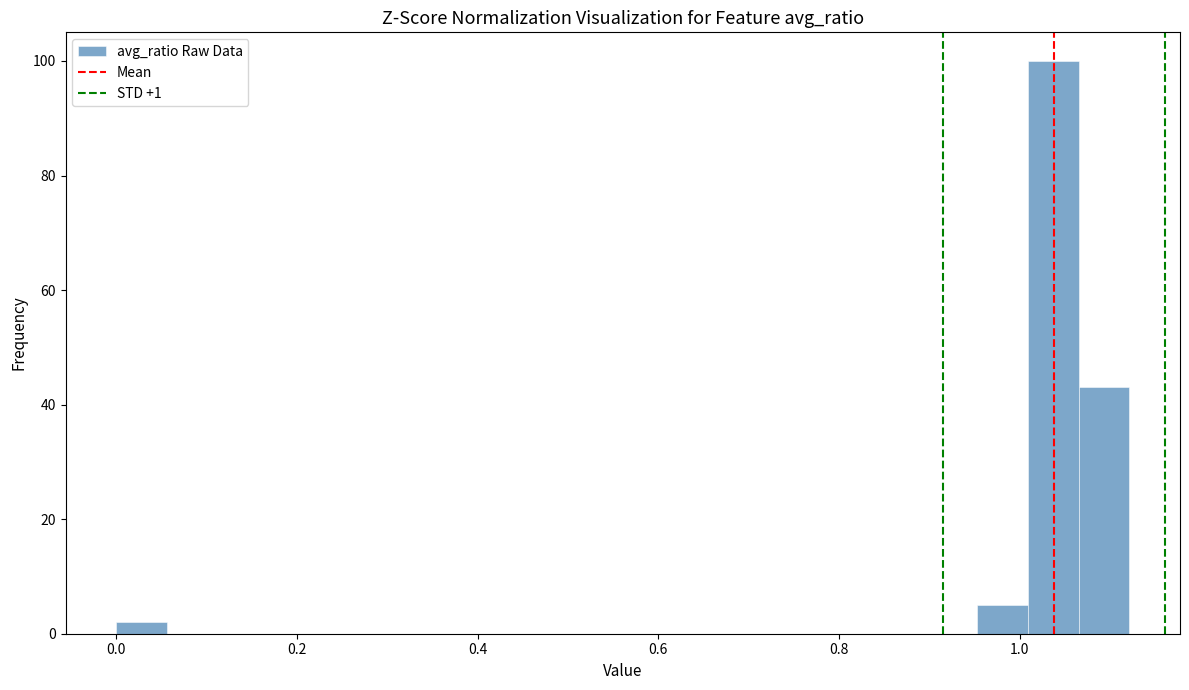

Read against the x-axis, roughly where is the centre of the tallest bar?

1.04